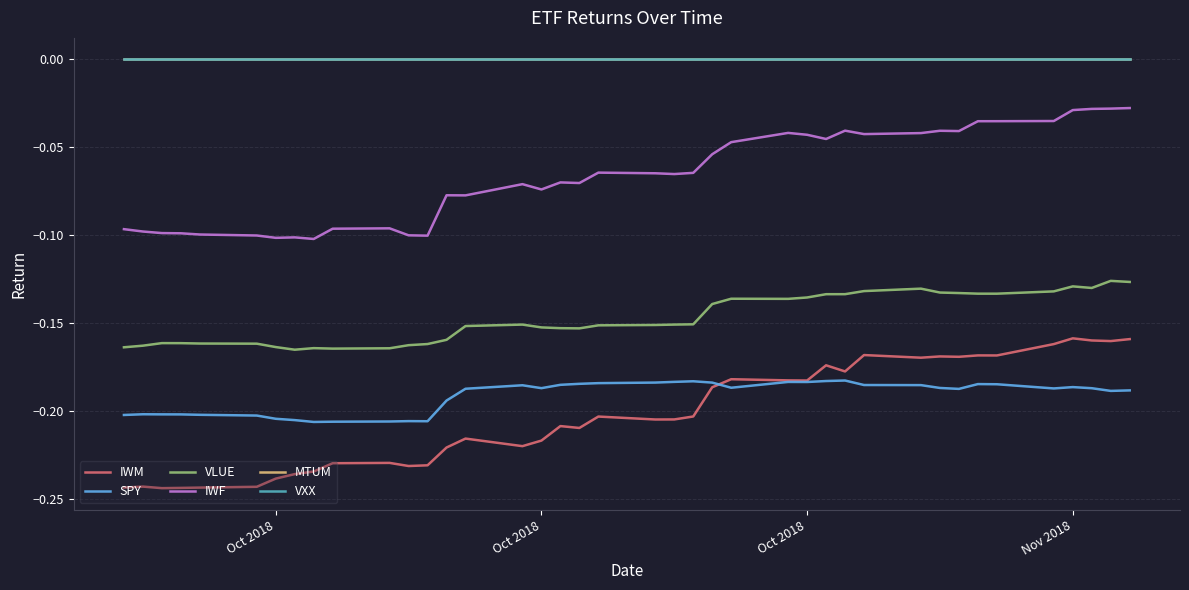

How many lines are shown in the chart?

6